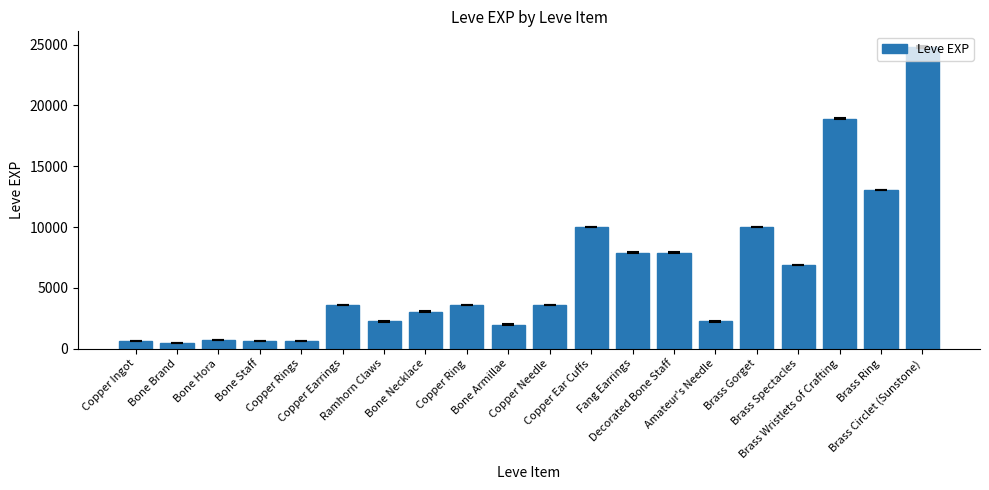

What is the value of the 4th bar from the left?

630